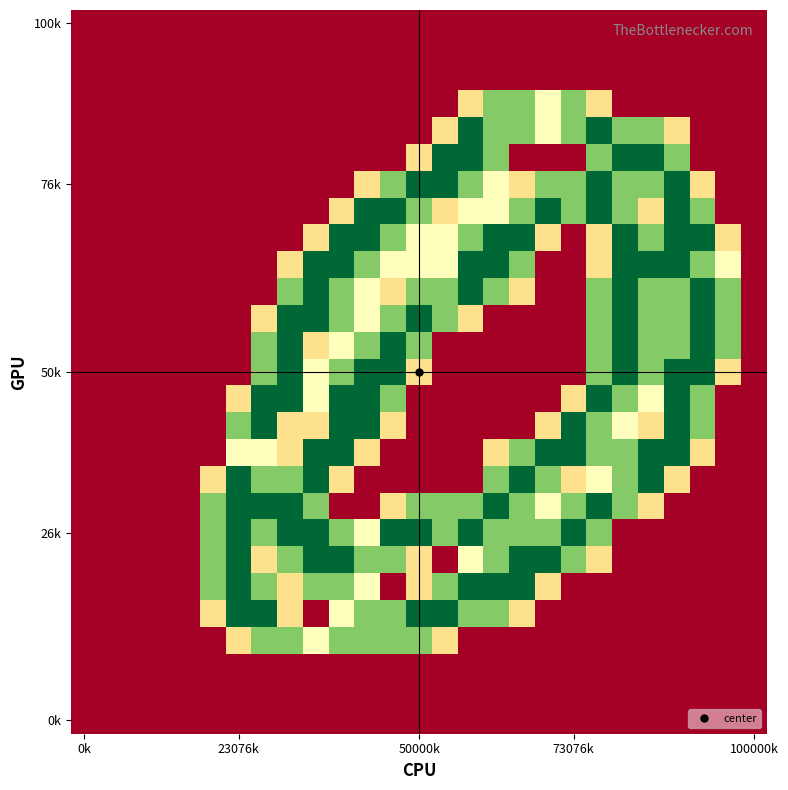

At which category is the sum across all series the highest?

20